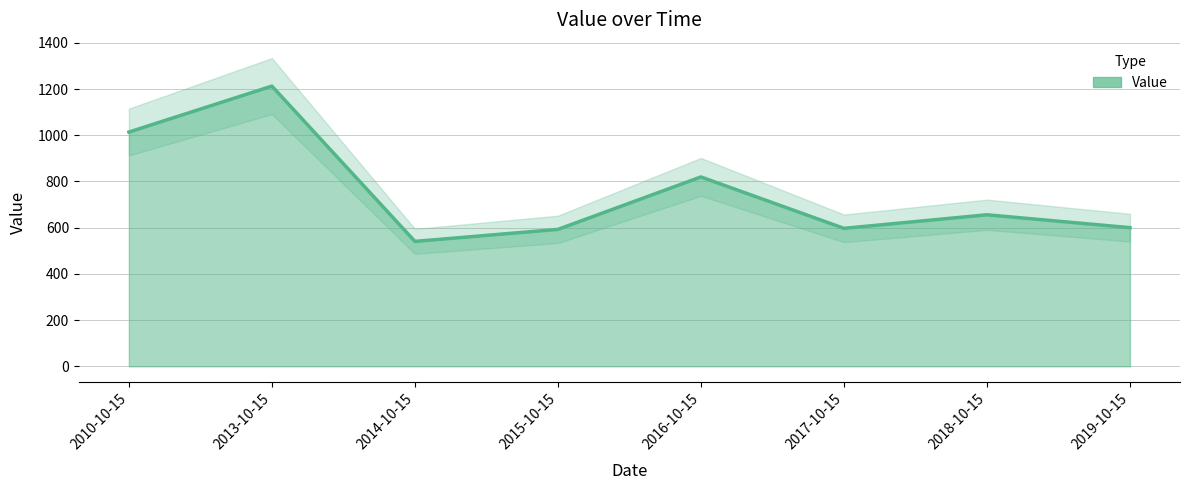

Read the value at 2013-10-15.

1212.7